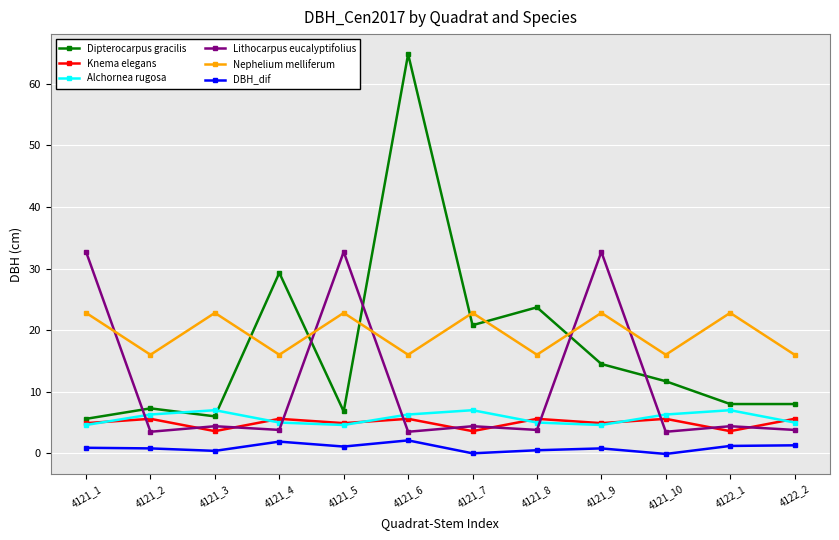

What is the difference between the maximum and minimum values in the Dipterocarpus gracilis series?

59.2